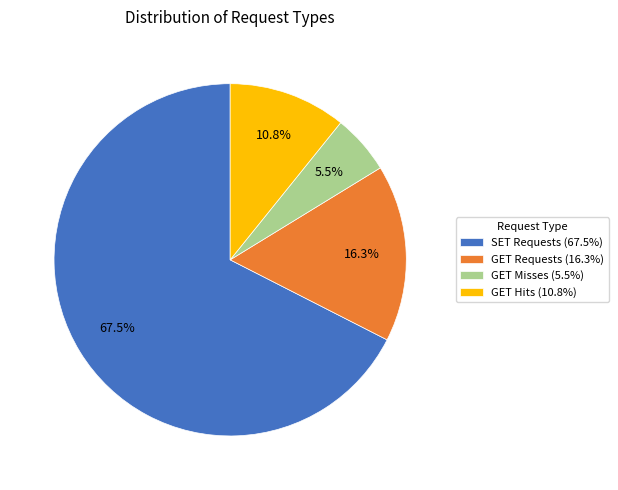

Do GET Requests (16.3%) and GET Hits (10.8%) together represent more than half of the pie?

No